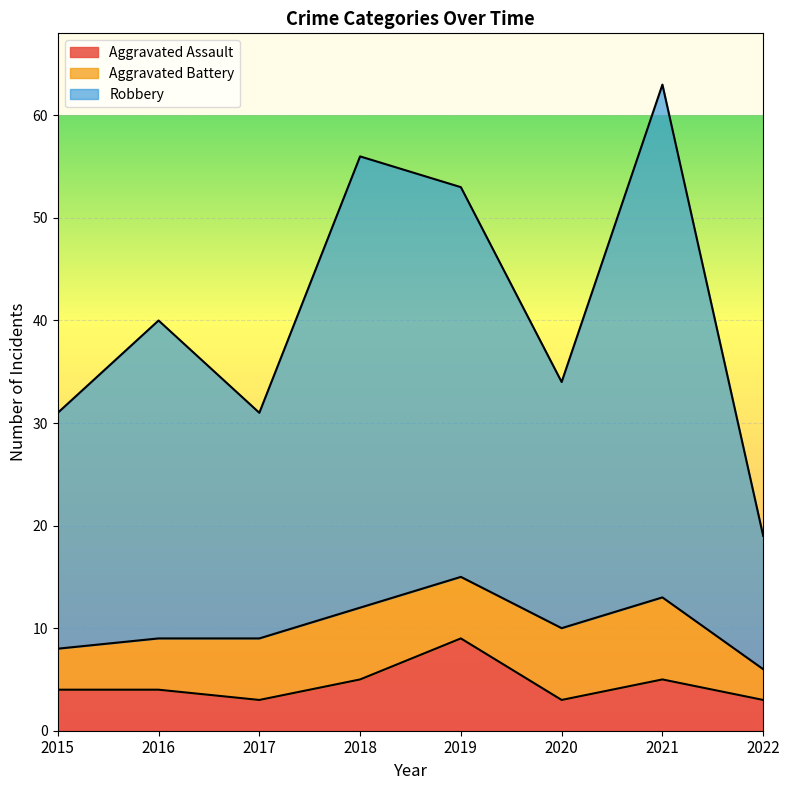

At which category is the sum across all series the highest?

2021